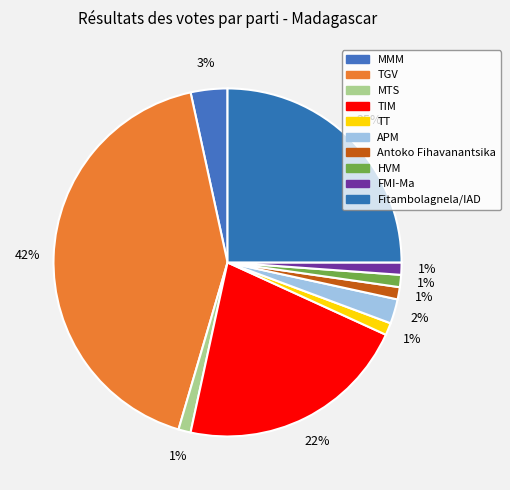

How many slices are in this pie chart?

10